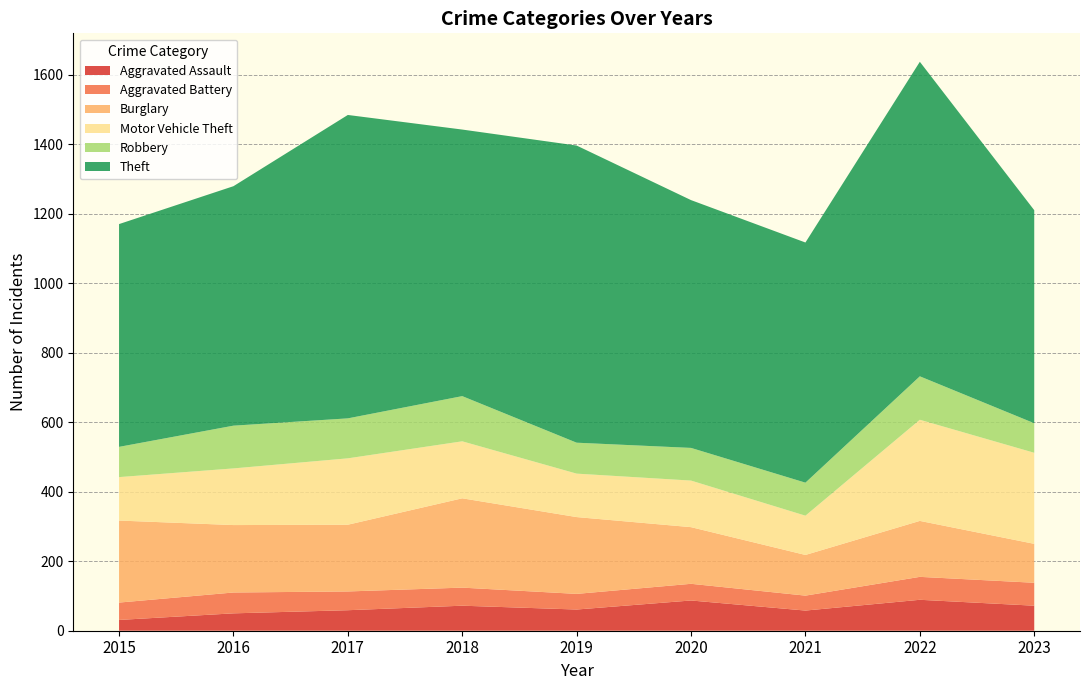

Reading left to right, extract all data points from this chart.

Aggravated Assault: 31	50	59	72	61	87	58	89	72
Aggravated Battery: 50	60	54	52	45	48	43	66	66
Burglary: 236	194	192	257	221	163	117	161	112
Motor Vehicle Theft: 125	163	191	164	125	134	113	291	262
Robbery: 87	123	115	130	89	94	95	125	85
Theft: 641	689	873	767	855	713	691	905	613